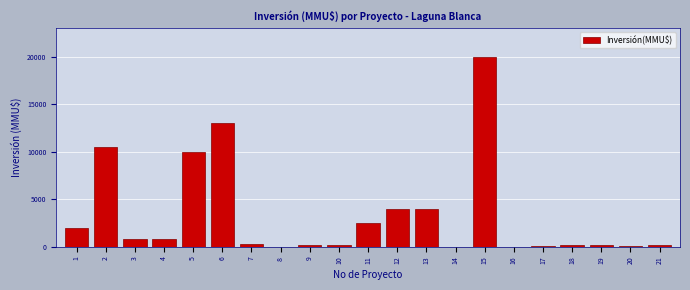

What is the greatest value displayed?

20000